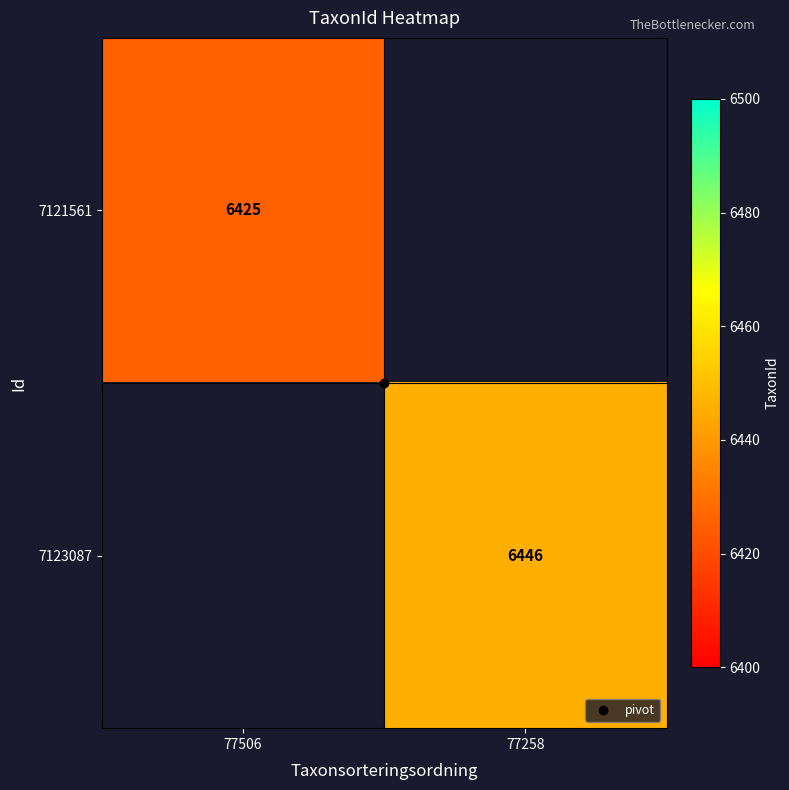

Which category has the lowest value across all series?

77506